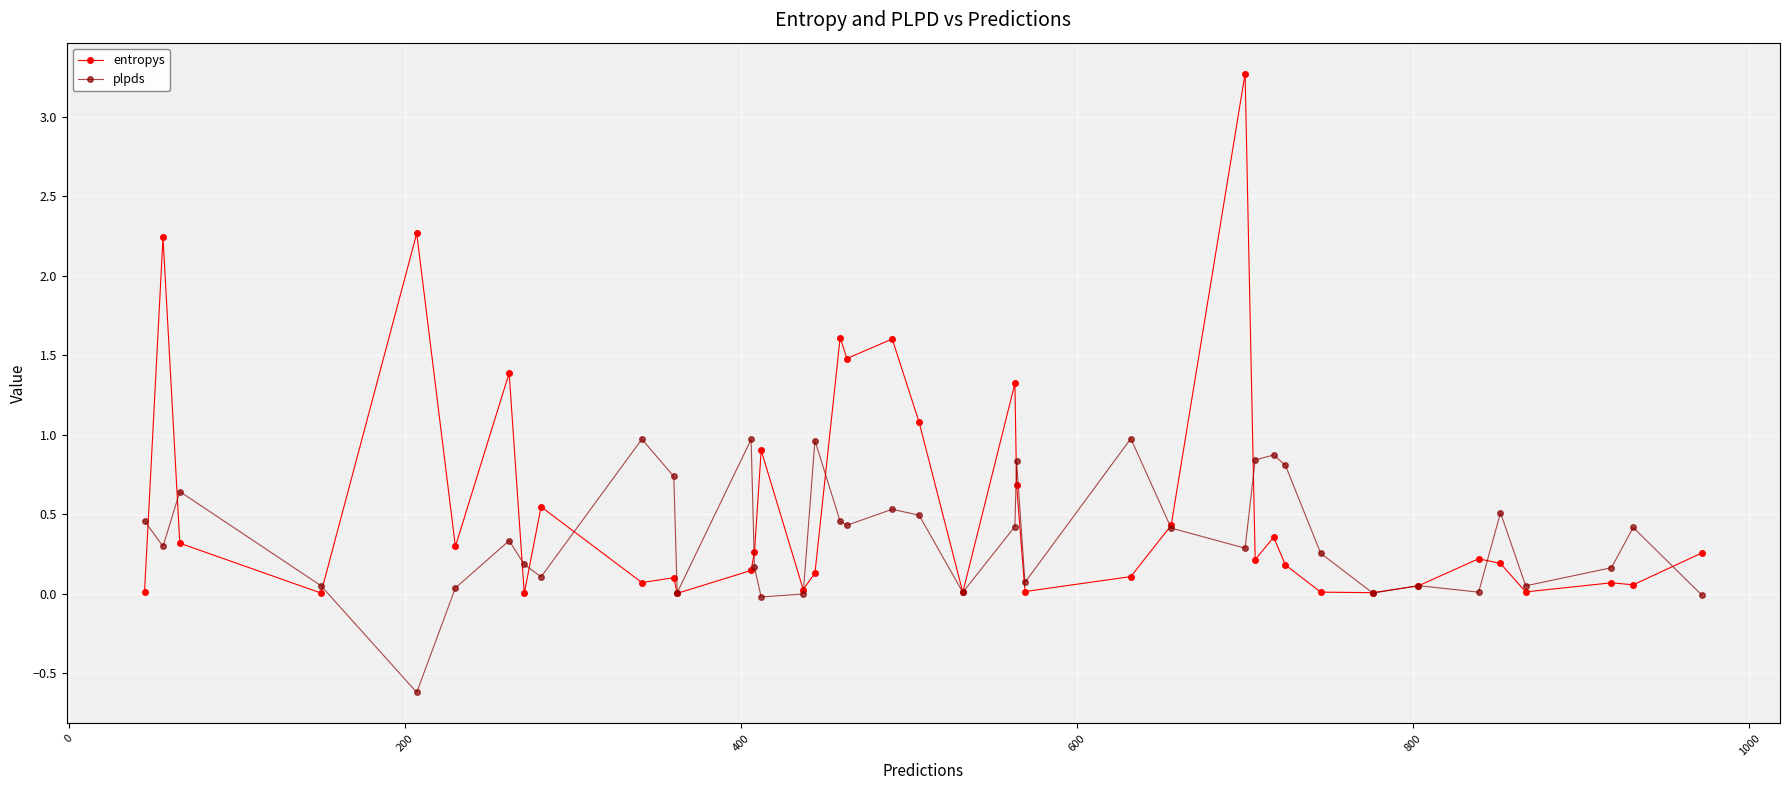

List the series in order of their peak value, highest first.

entropys, plpds